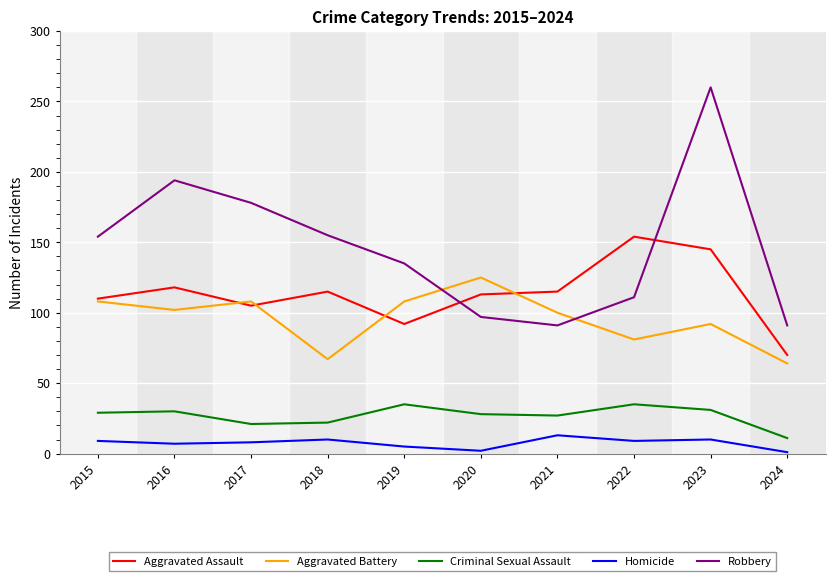

The value of Criminal Sexual Assault at 2021 is 6. True or false?

False